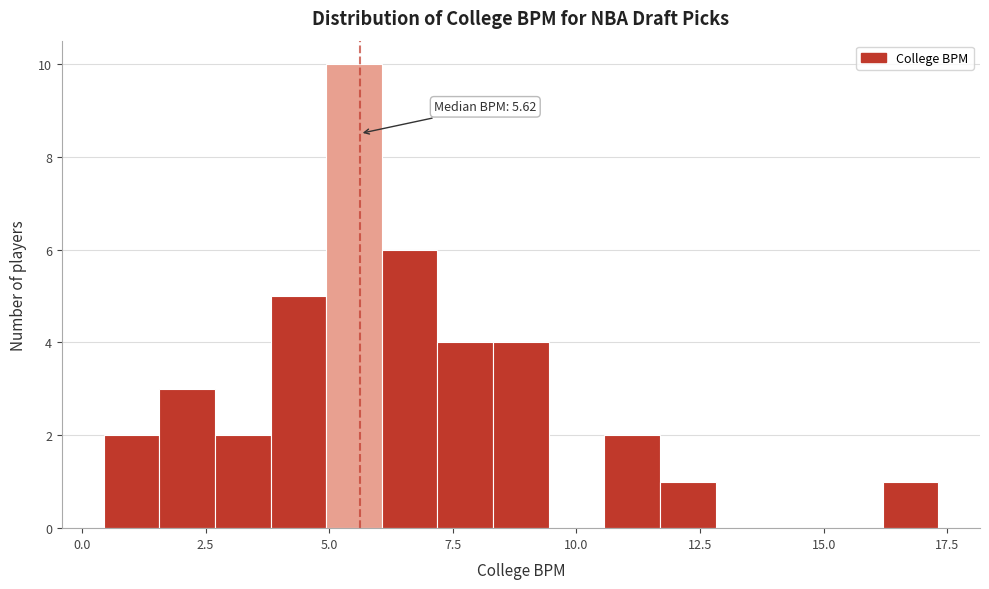

Read against the x-axis, roughly where is the centre of the tallest bar?

5.5